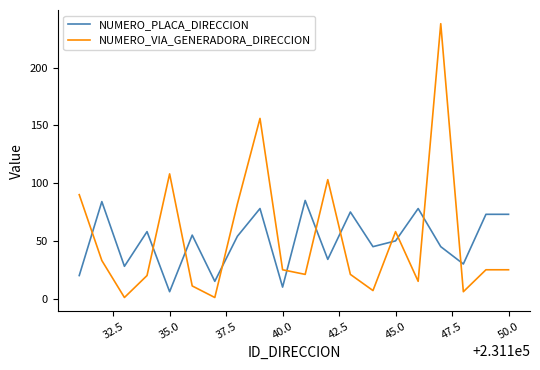

What is the difference between the maximum and minimum values in the NUMERO_PLACA_DIRECCION series?

79